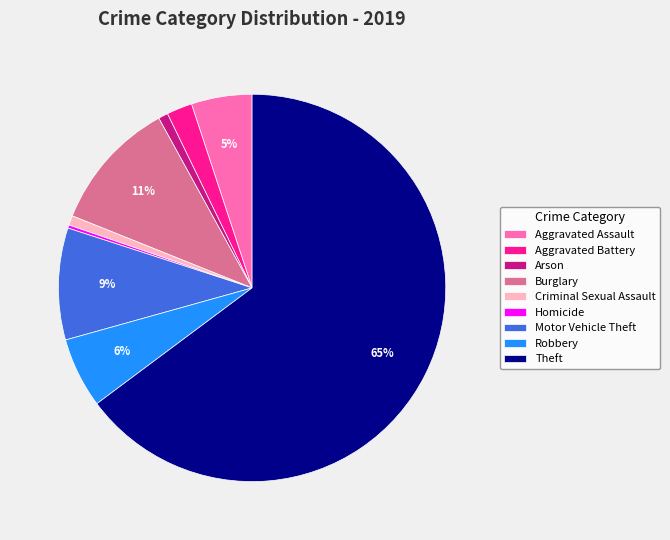

Is there any slice that represents more than half of the pie?

Yes